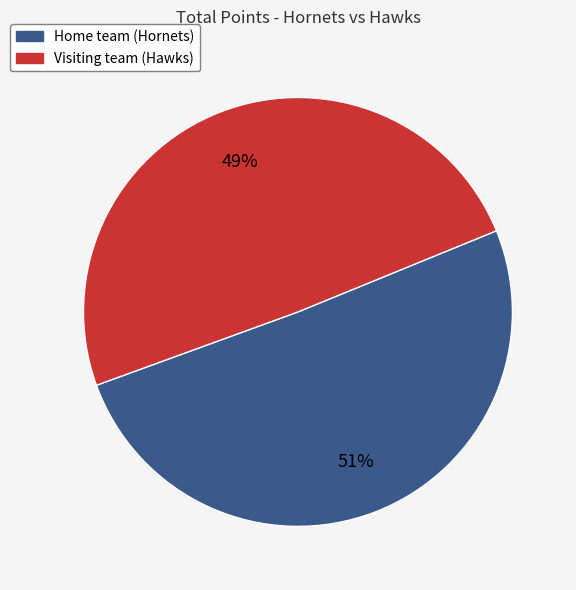

Do Home team (Hornets) and Visiting team (Hawks) together represent more than half of the pie?

Yes